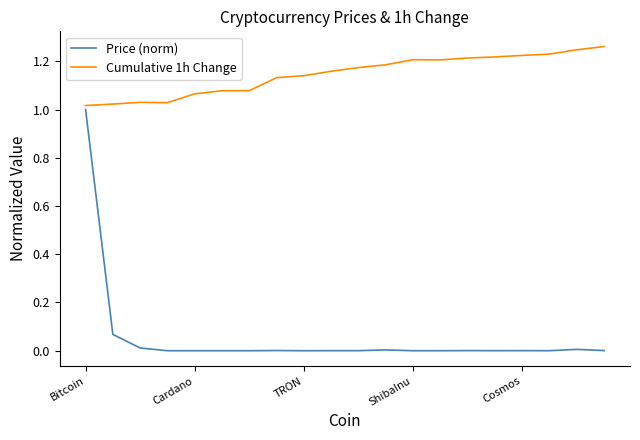

True or false: Price (norm) and Cumulative 1h Change cross at least once.

False